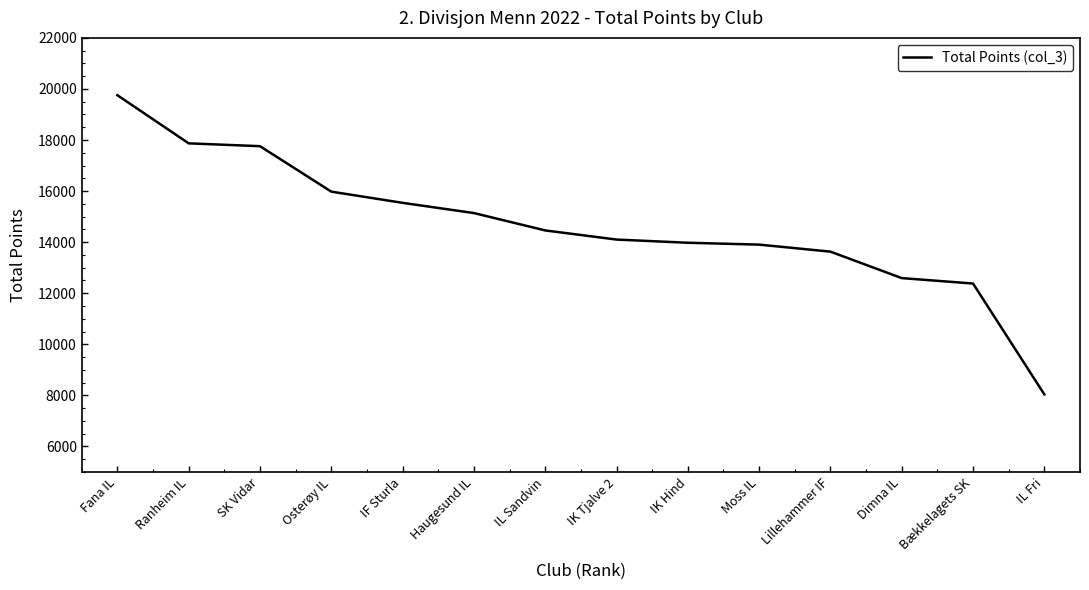

What position from the right is IK Tjalve 2?

7